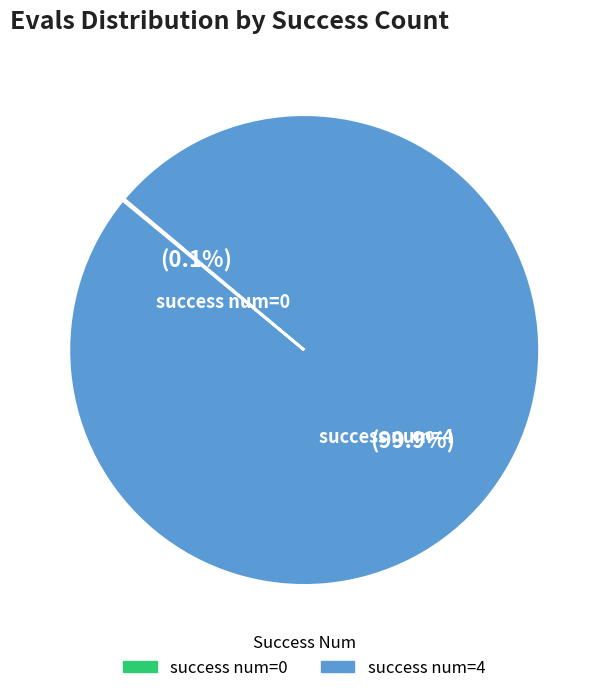

What is the majority slice?

success num=4